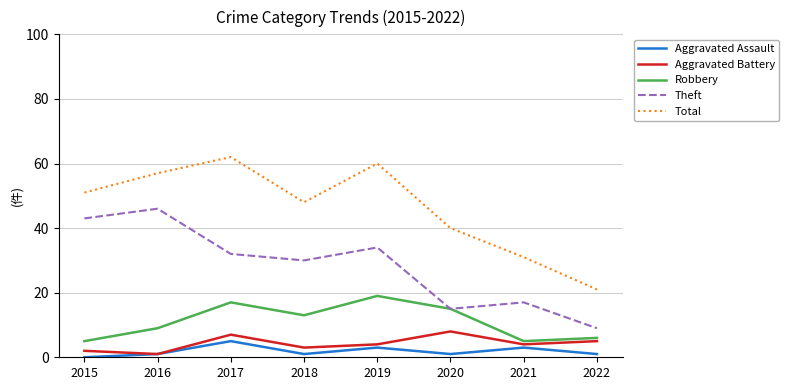

Reading left to right, transcribe all the data shown in this chart.

Aggravated Assault: 0	1	5	1	3	1	3	1
Aggravated Battery: 2	1	7	3	4	8	4	5
Robbery: 5	9	17	13	19	15	5	6
Theft: 43	46	32	30	34	15	17	9
Total: 51	57	62	48	60	40	31	21